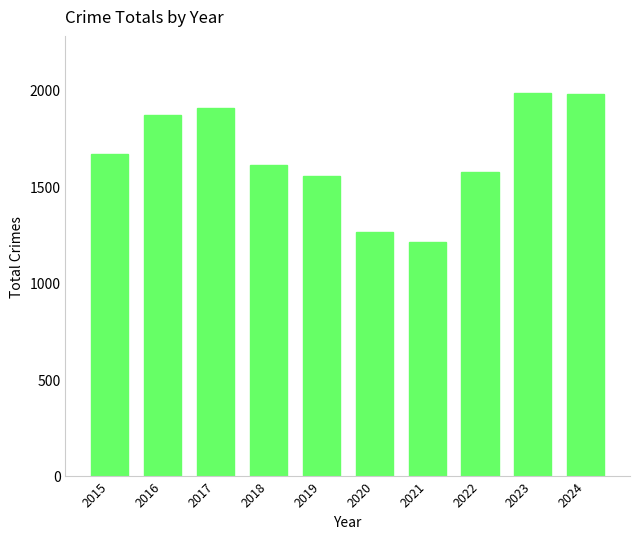

What is the difference between the maximum and second lowest values?

721